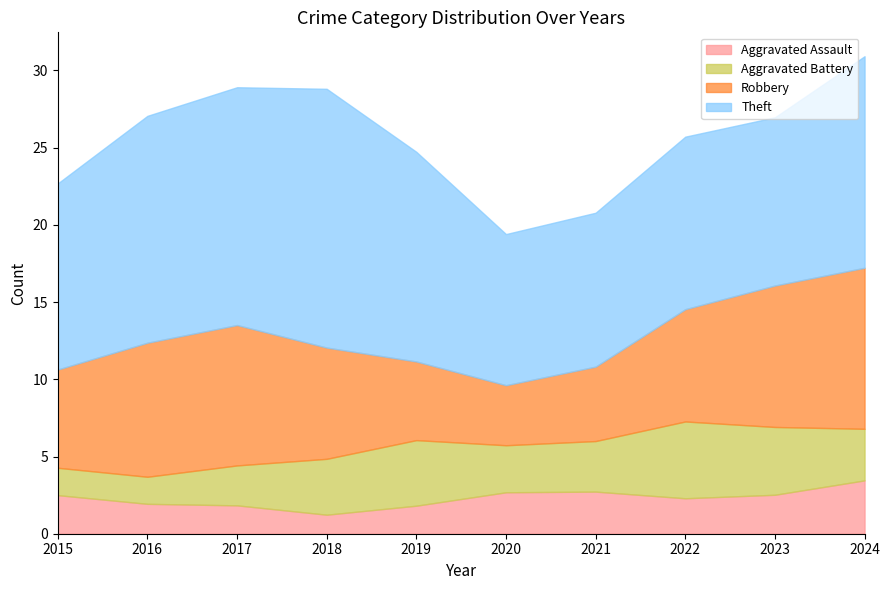

Between 2017 and 2024, which is larger?

2024